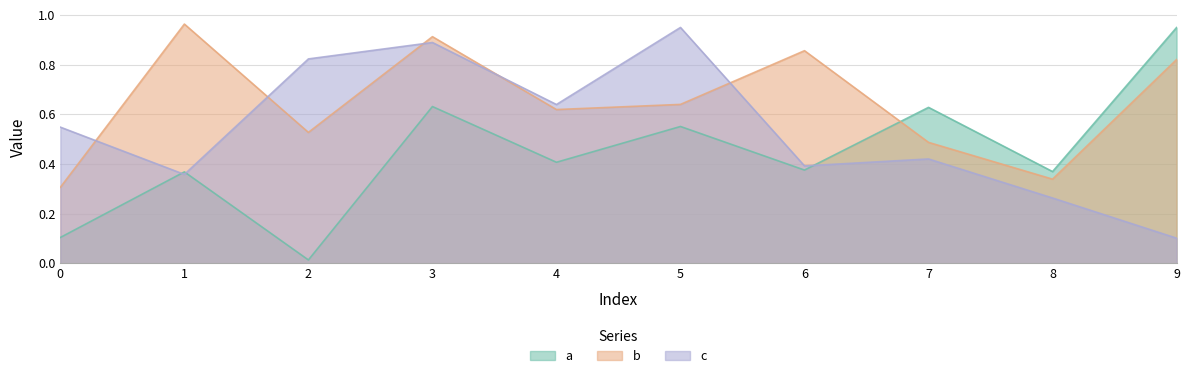

What is the difference between the second highest and minimum values in the b series?

0.6